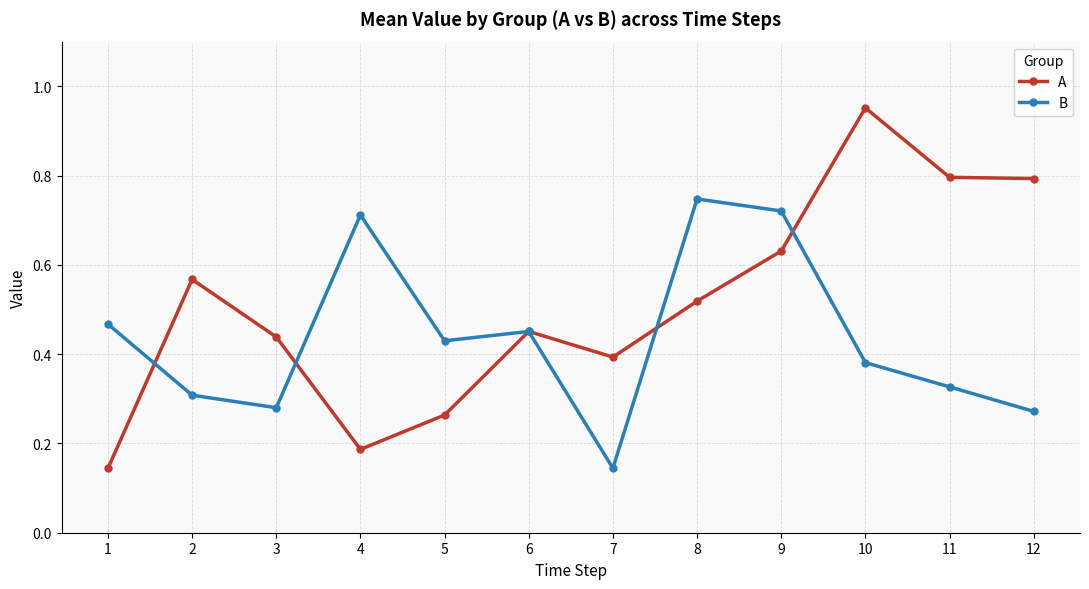

Does the chart display data point markers on the line(s)?

Yes